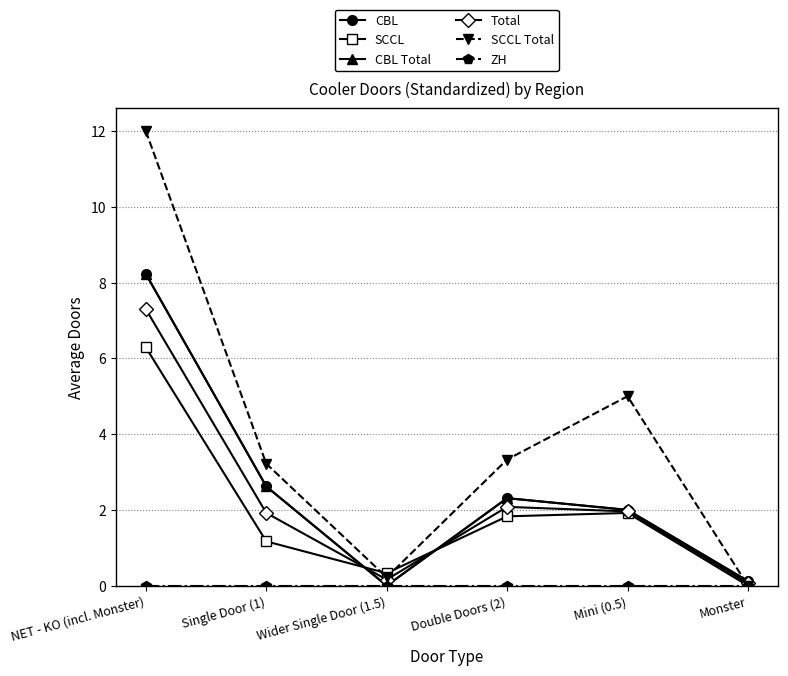

The value of ZH at NET - KO (incl. Monster) is 0.0. True or false?

True